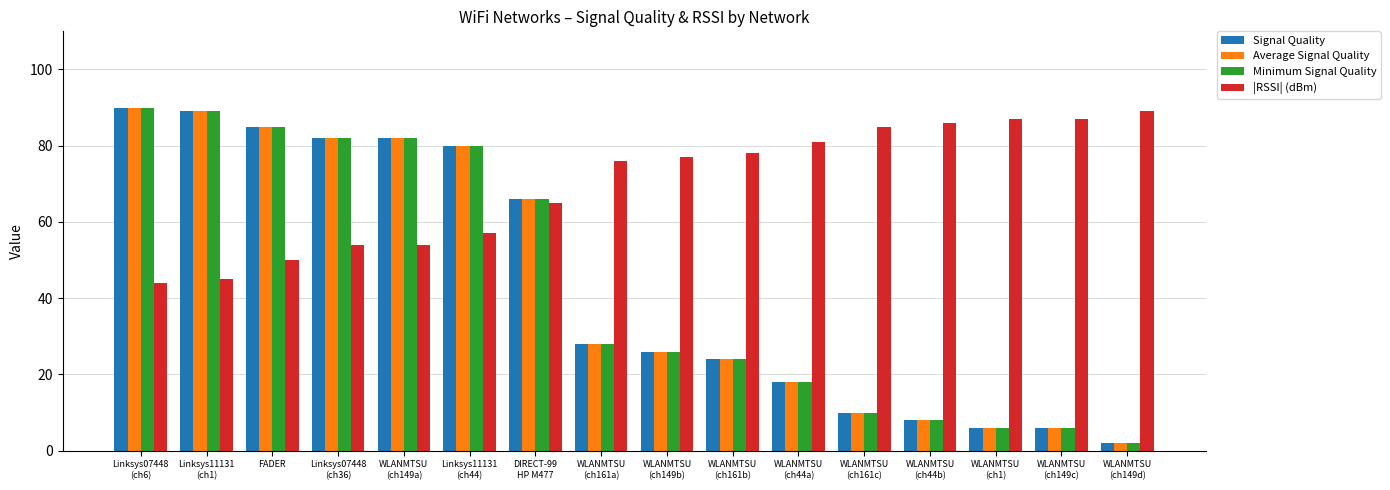

Which series has the largest total across all categories?

|RSSI| (dBm)